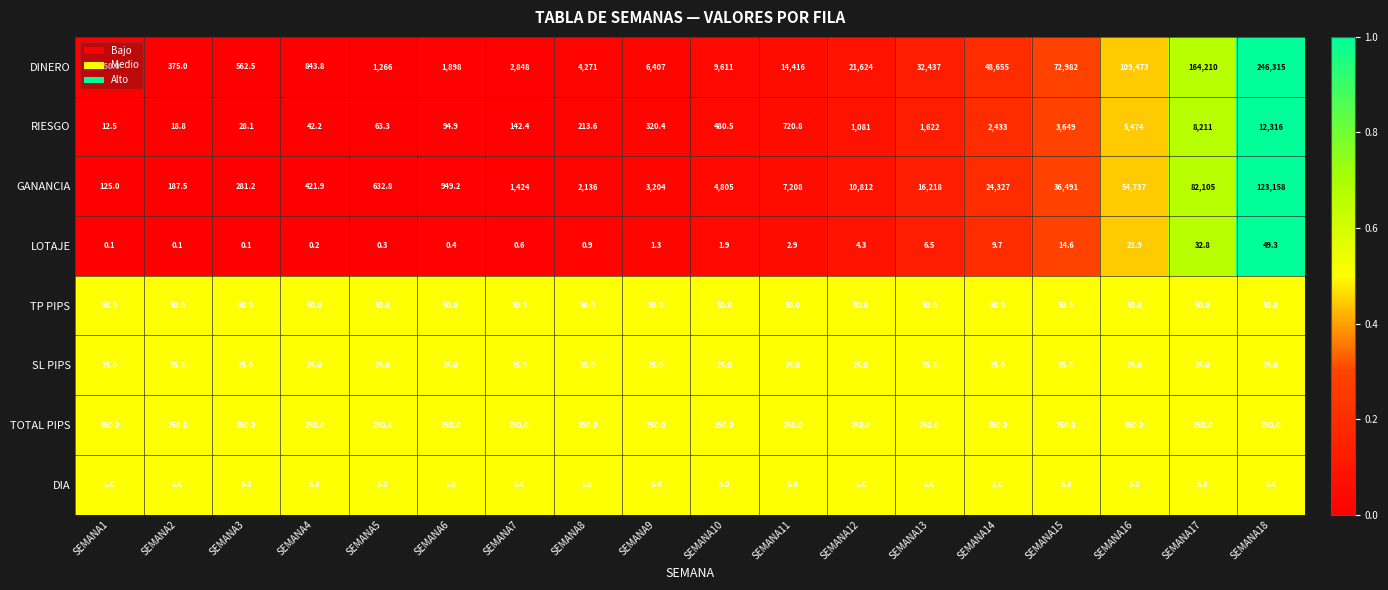

What is the difference between the highest and lowest values at SEMANA3?

562.4